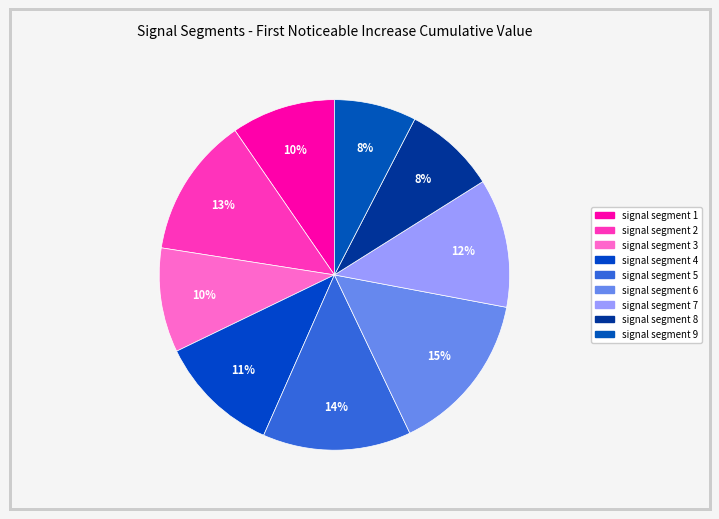

How many slices are in this pie chart?

9